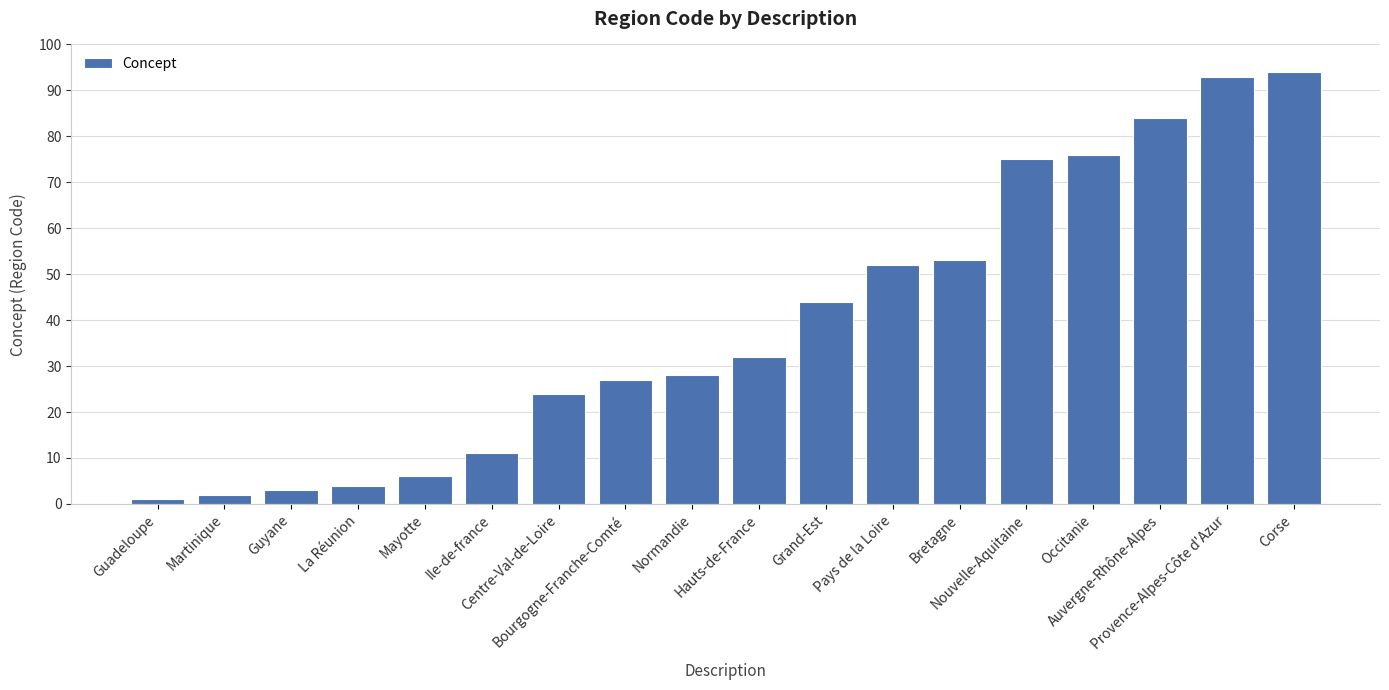

Read the value at Provence-Alpes-Côte d'Azur.

93